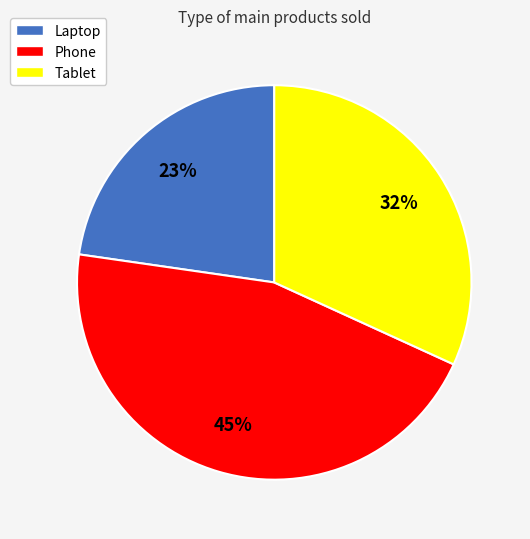

What is the ratio of the value at Tablet to the value at Laptop?

1.4